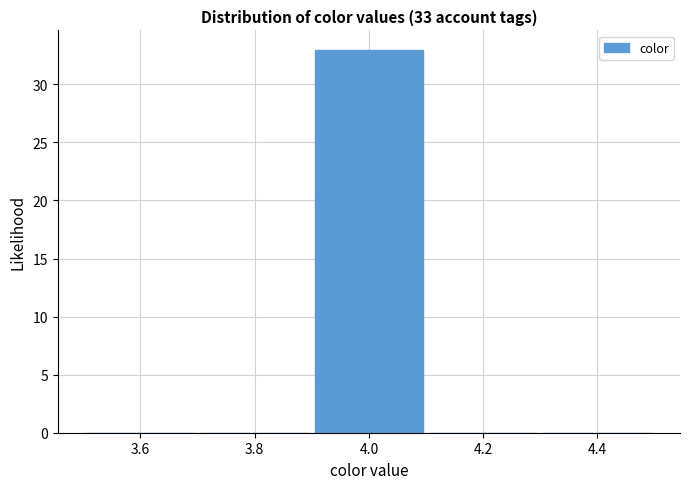

Over which range of the x-axis is the bar tallest?

3.9 to 4.1